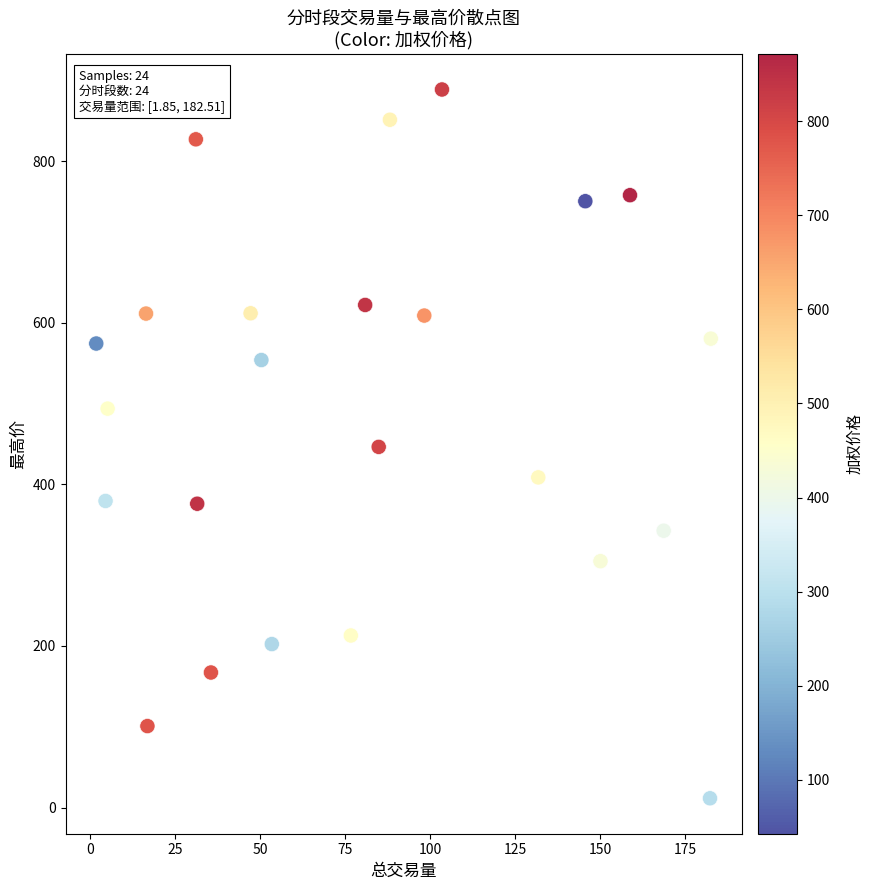

What is the range of X values (max minus min)?

180.7